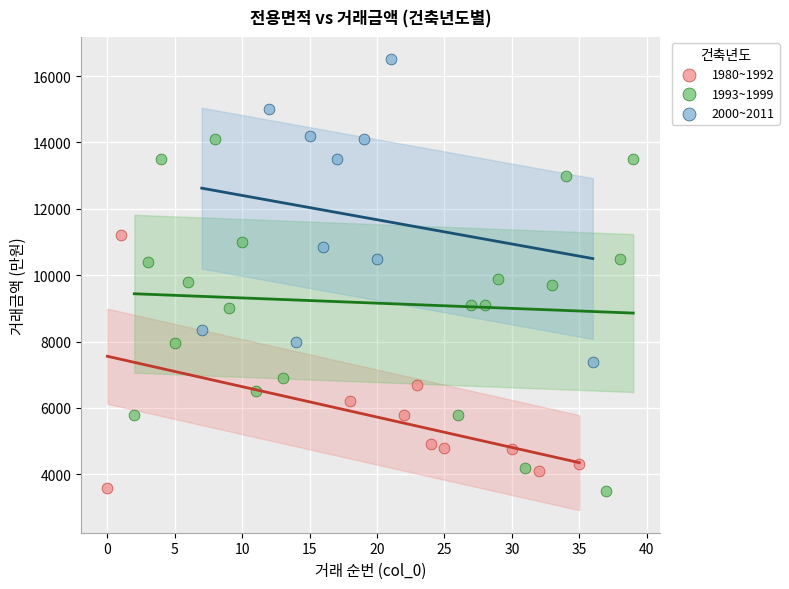

Which series has the widest spread of Y values?

1993~1999